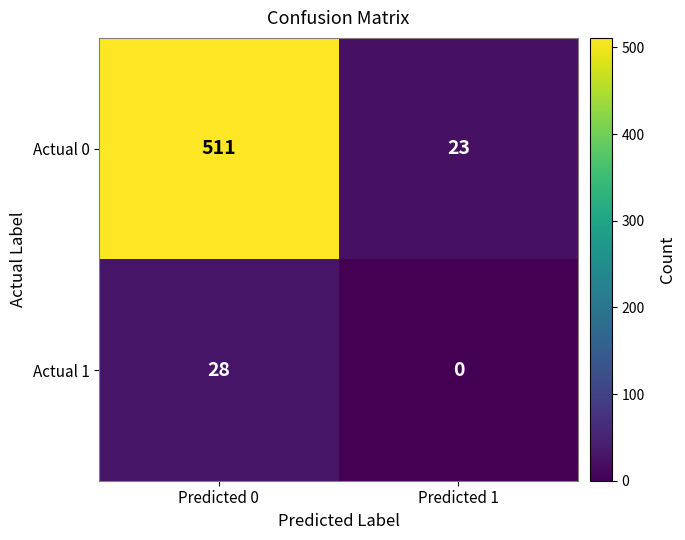

List the series in order of their peak value, highest first.

Actual 0, Actual 1